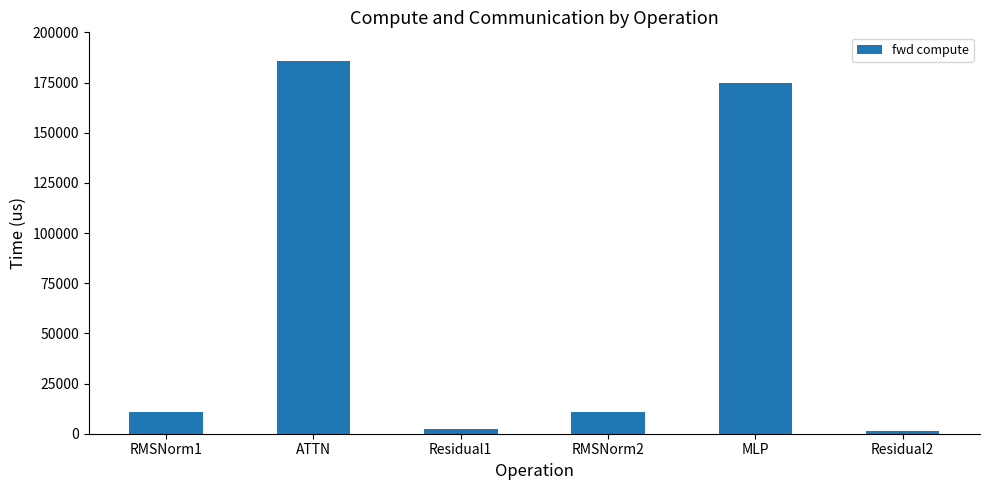

What position from the left is RMSNorm1?

1